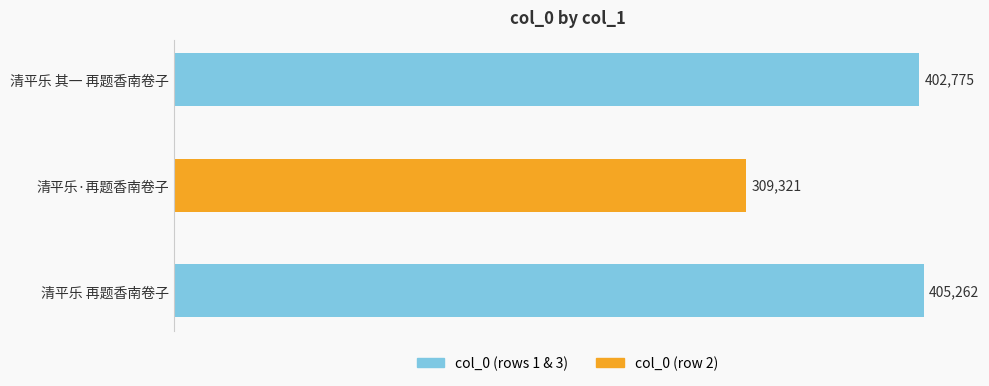

What value does the data have at 清平乐·再题香南卷子?

309321